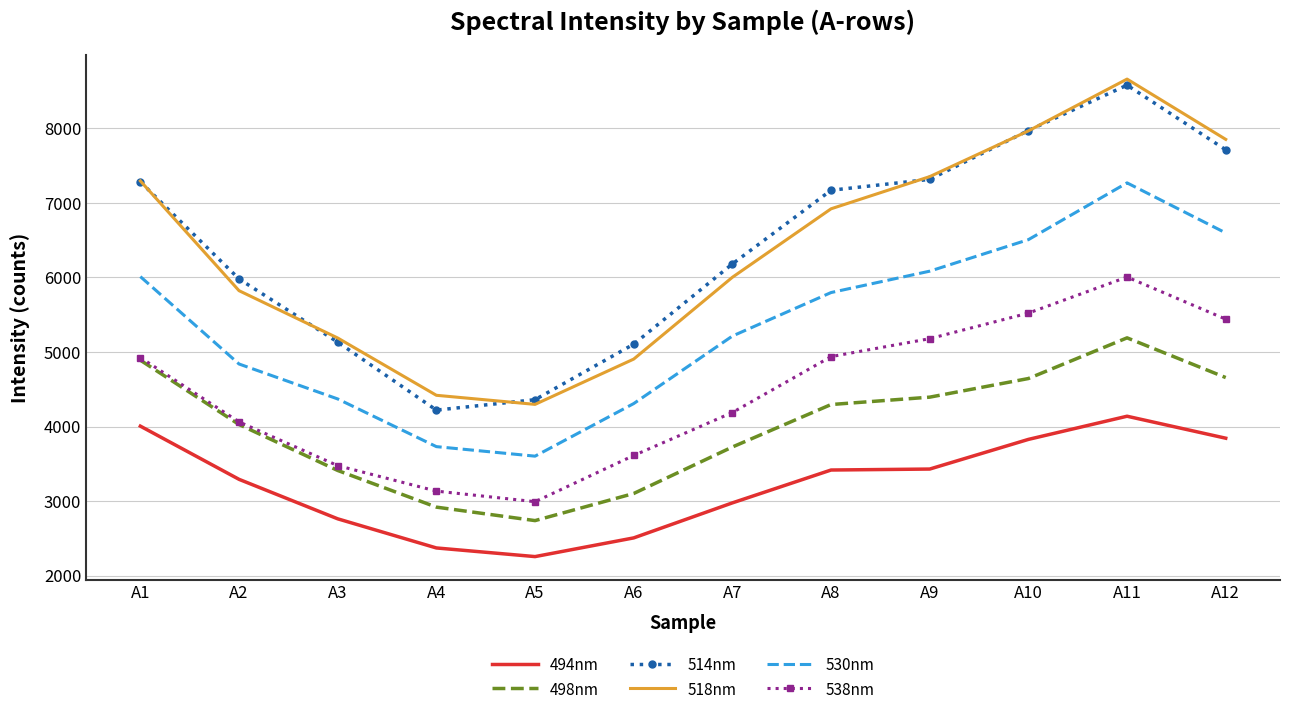

What are all the series names shown in the legend?

494nm, 498nm, 514nm, 518nm, 530nm, 538nm